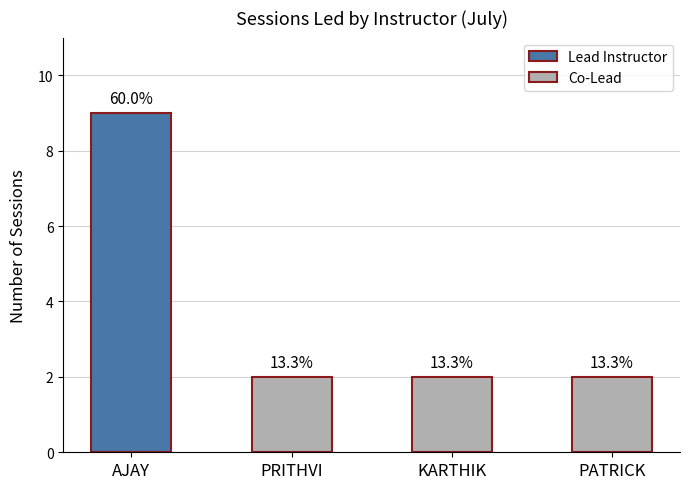

Rank the categories by value from highest to lowest.

AJAY, PRITHVI, KARTHIK, PATRICK